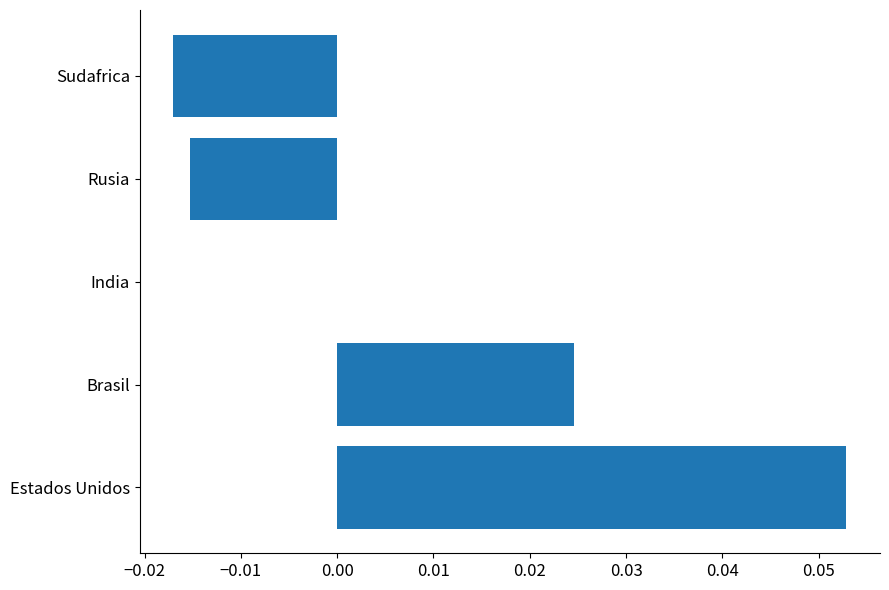

Count the number of categories in the chart.

5